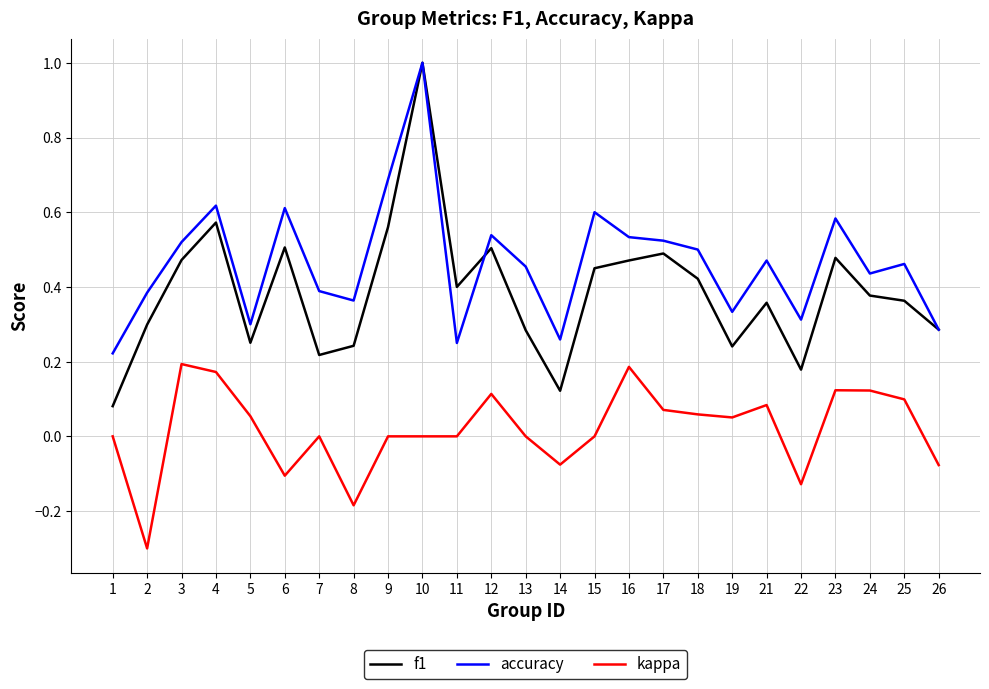

The kappa series shows 0.3 at 16. True or false?

False